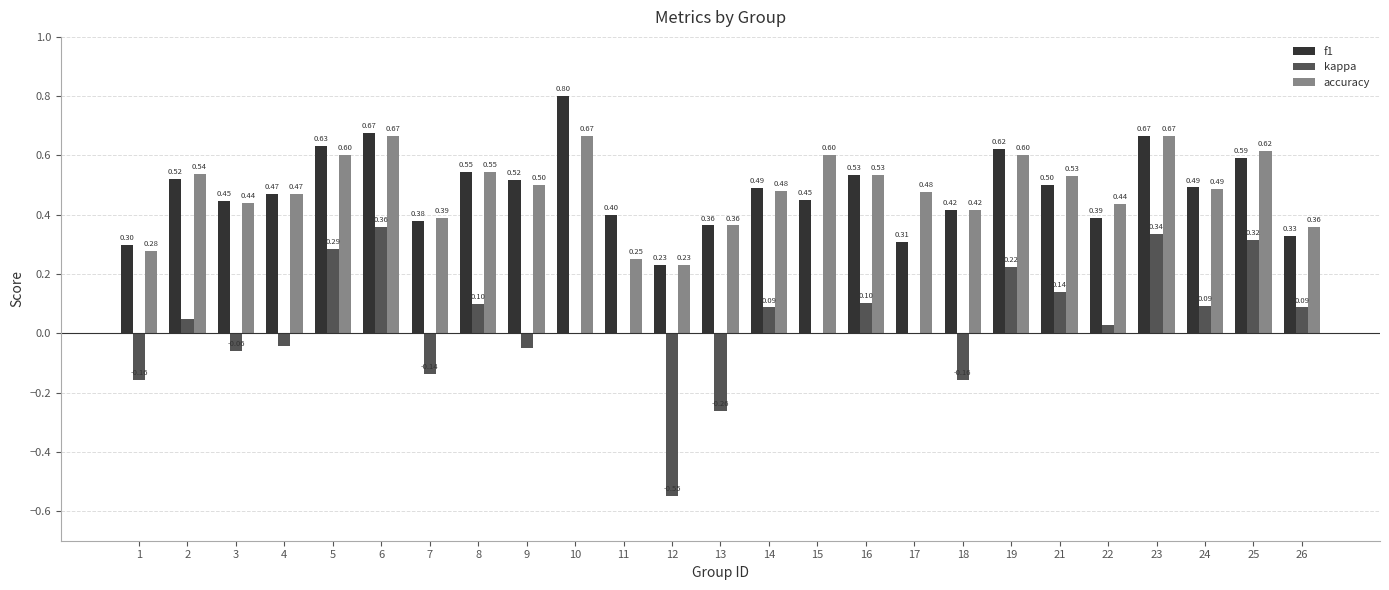

At which category does the chart reach its peak across all series?

10